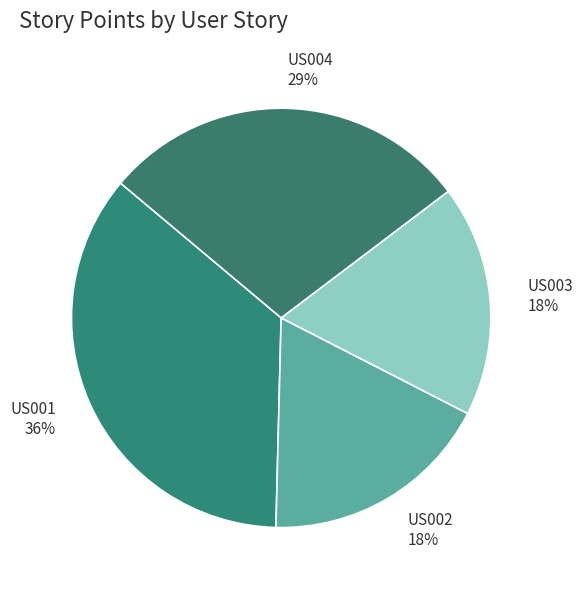

Is it true that US004 is 29% of the pie?

True